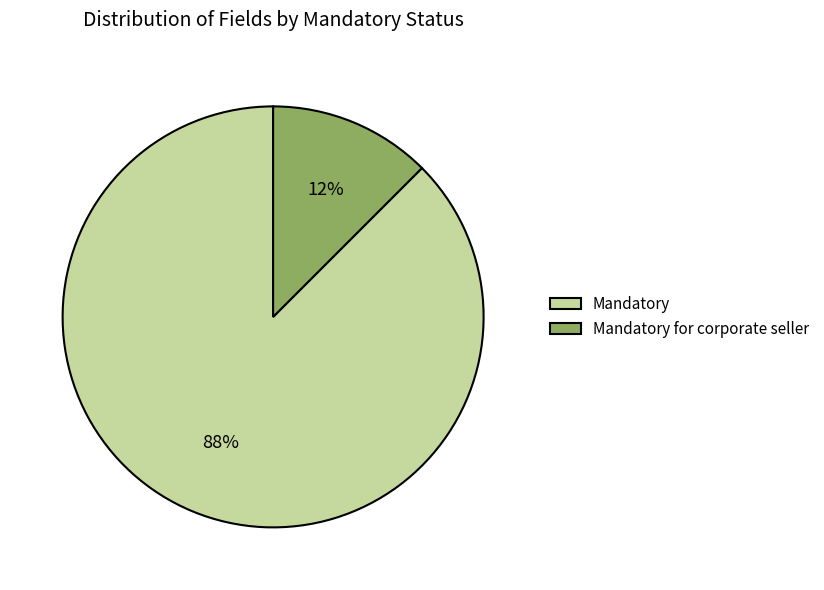

To the nearest percent, what is the average slice percentage?

50%